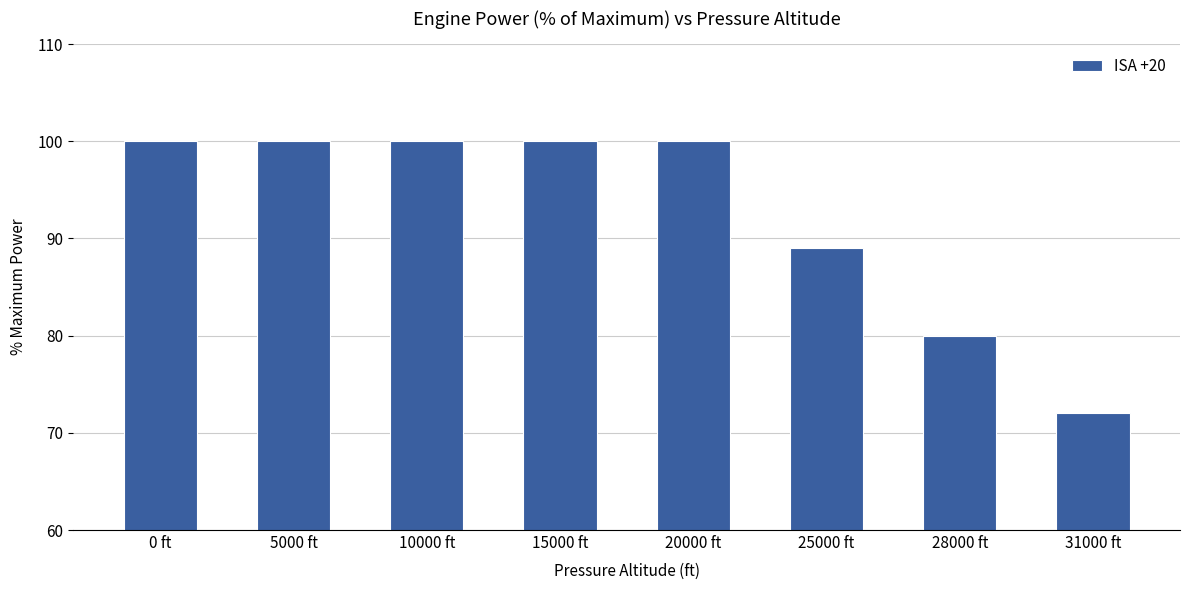

What is the greatest value displayed?

100